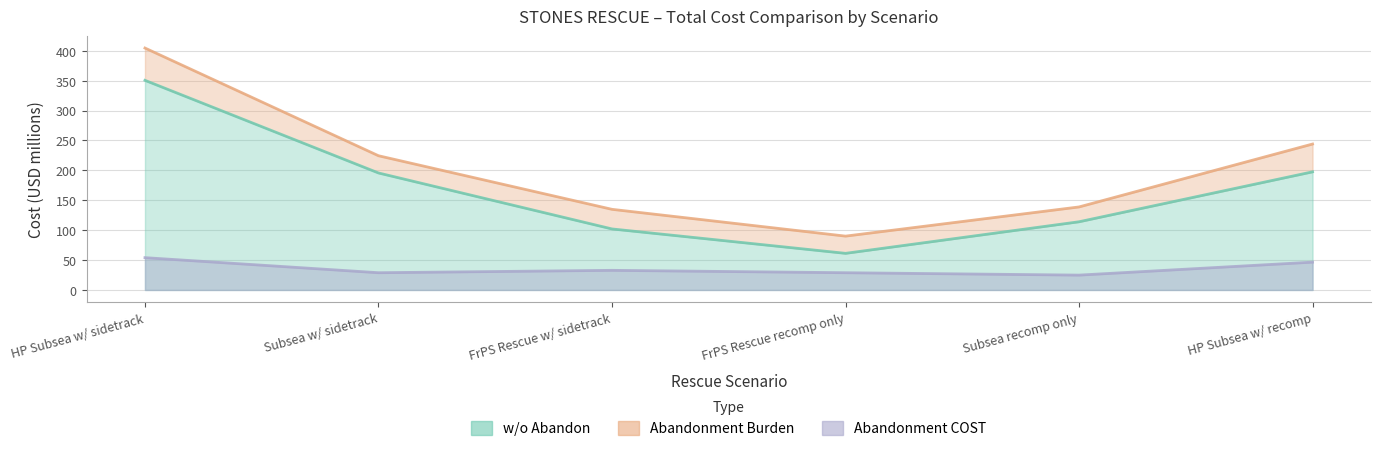

What is the sum of all Abandonment COST values?

215.7